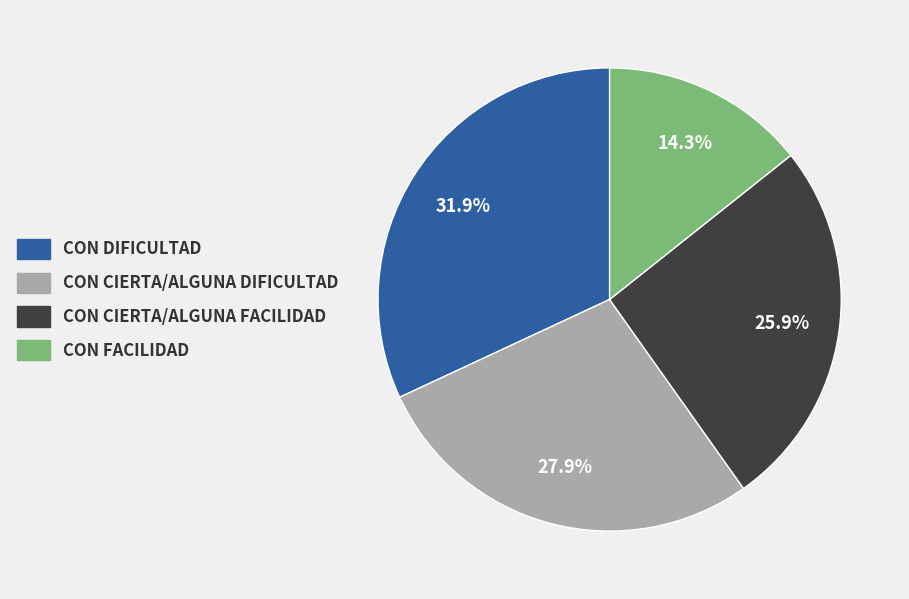

Does any single category account for the majority?

No